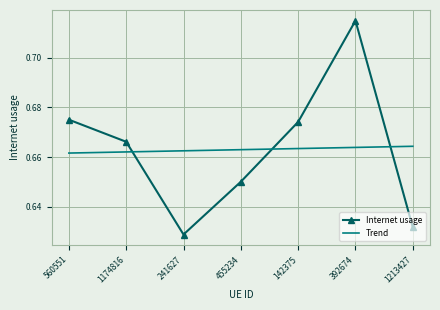

Which series ends up on top after the final intersection of Trend and Internet usage?

Trend